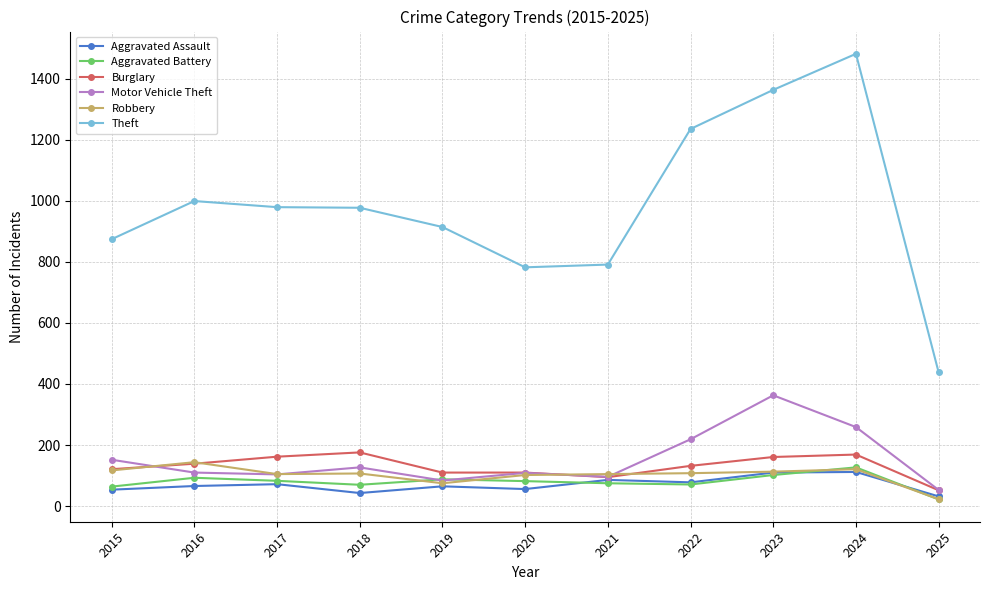

How many data points does each series have?

11